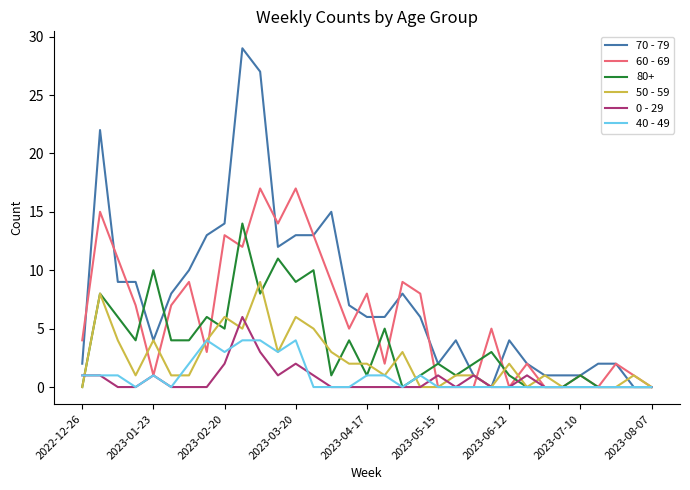

Which series has the largest range (max minus min)?

70 - 79